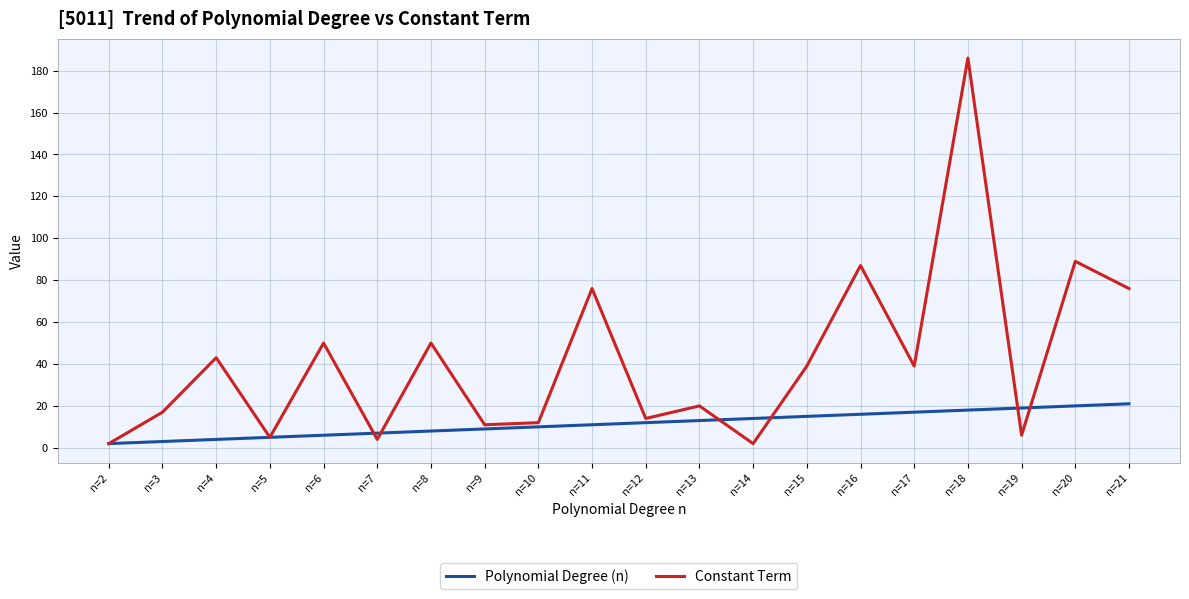

Reading left to right, what are all the values shown in this chart?

Polynomial Degree (n): 2	3	4	5	6	7	8	9	10	11	12	13	14	15	16	17	18	19	20	21
Constant Term: 2	17	43	5	50	4	50	11	12	76	14	20	2	39	87	39	186	6	89	76